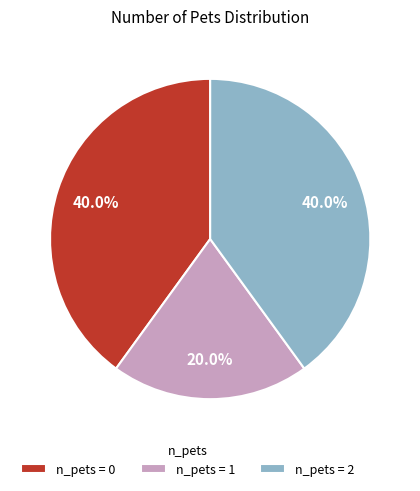

What is the ratio of the value at n_pets = 2 to the value at n_pets = 1?

2.0